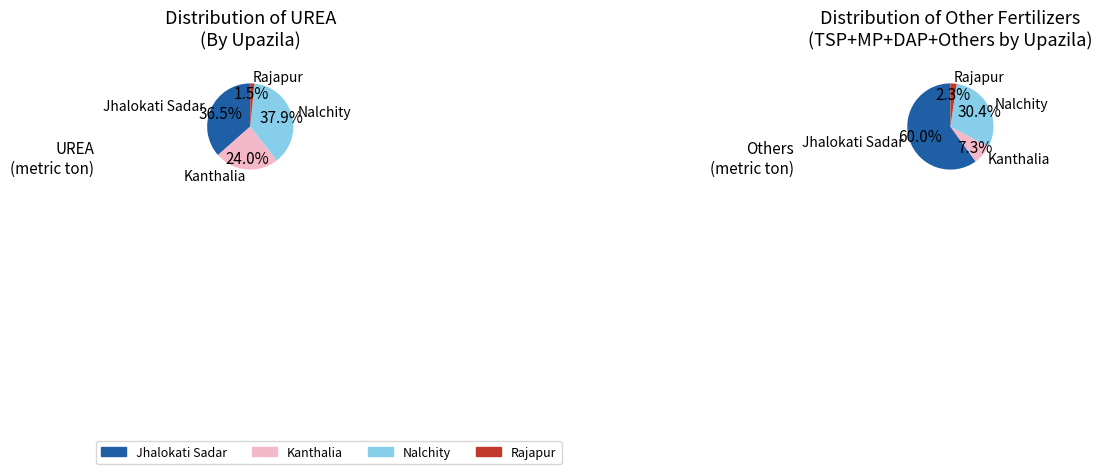

Count the number of slices in the pie.

4